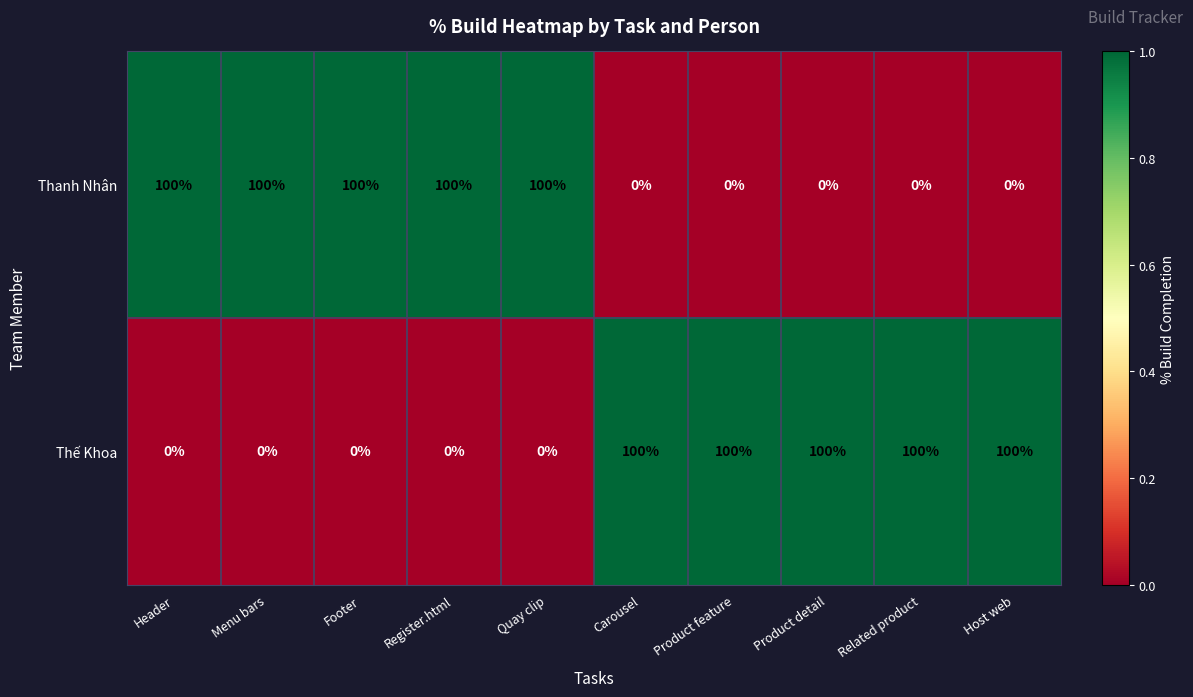

How many data points does each series have?

10